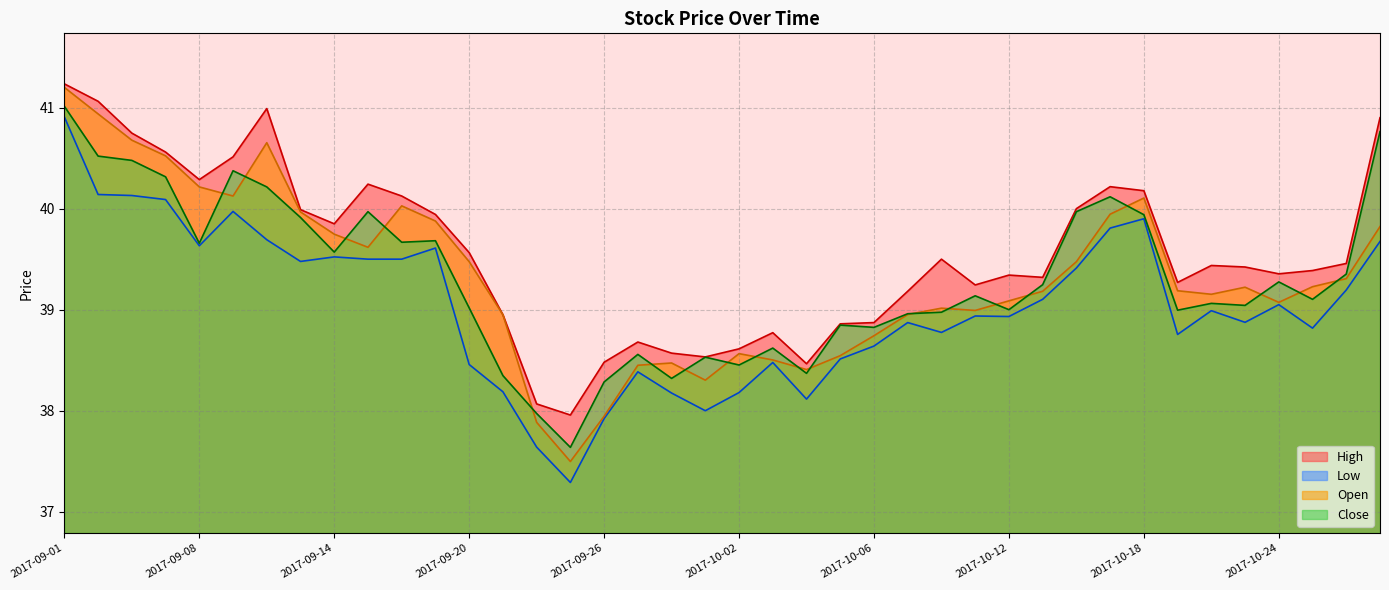

What value does the Open series have at 2017-10-23?

39.2